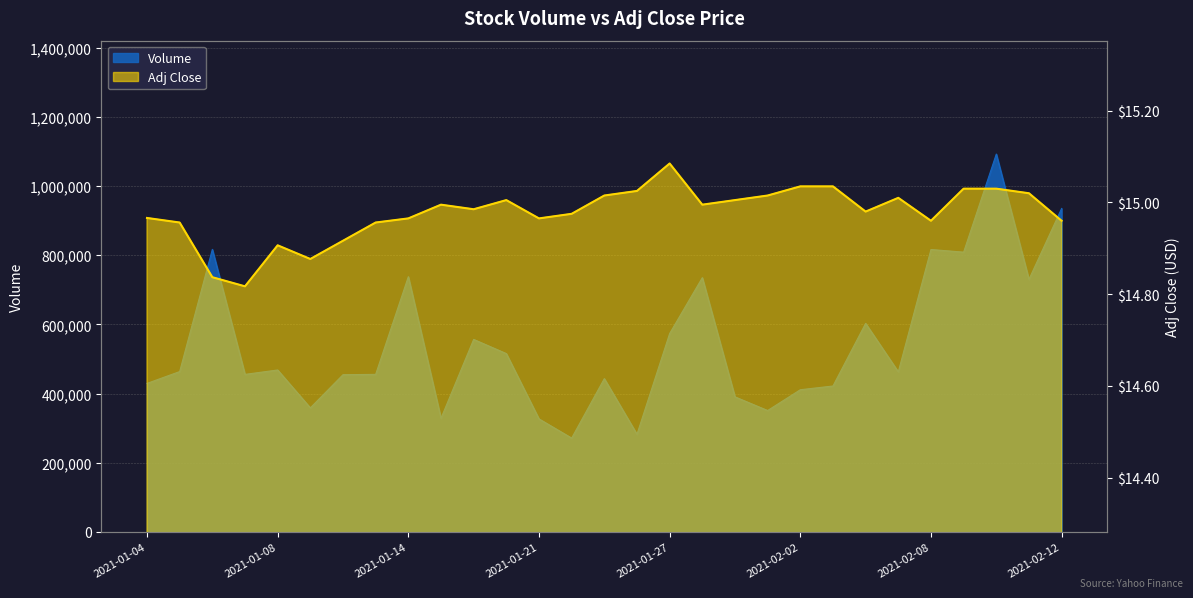

The value of Adj Close at 2021-01-28 is 26.1. True or false?

False